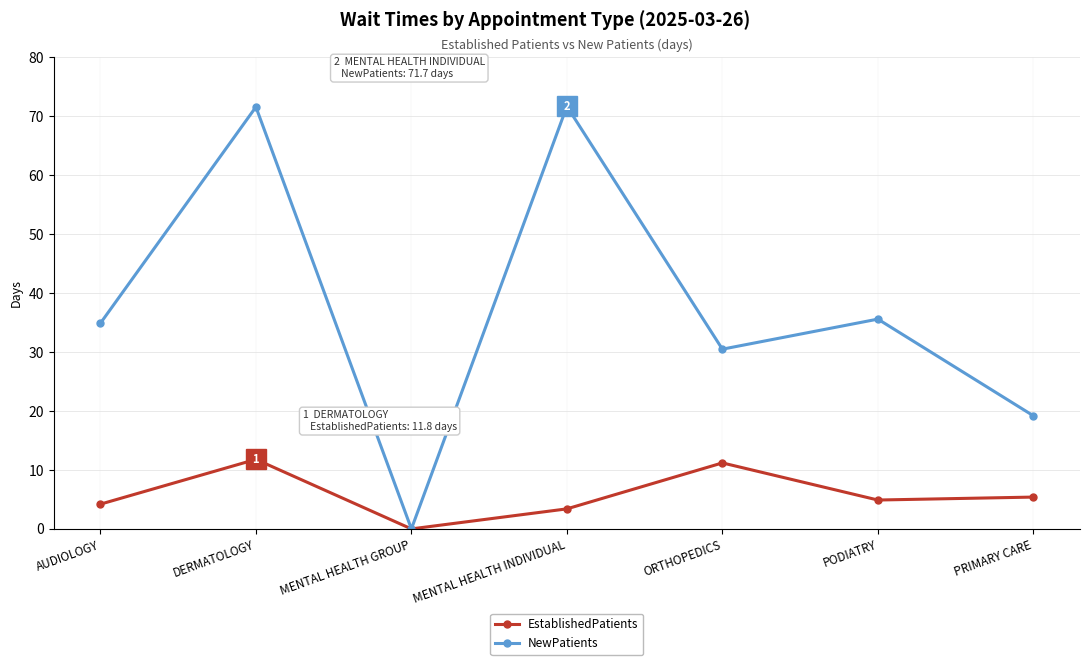

What is the value of the NewPatients point at the 6th from the left?

35.6